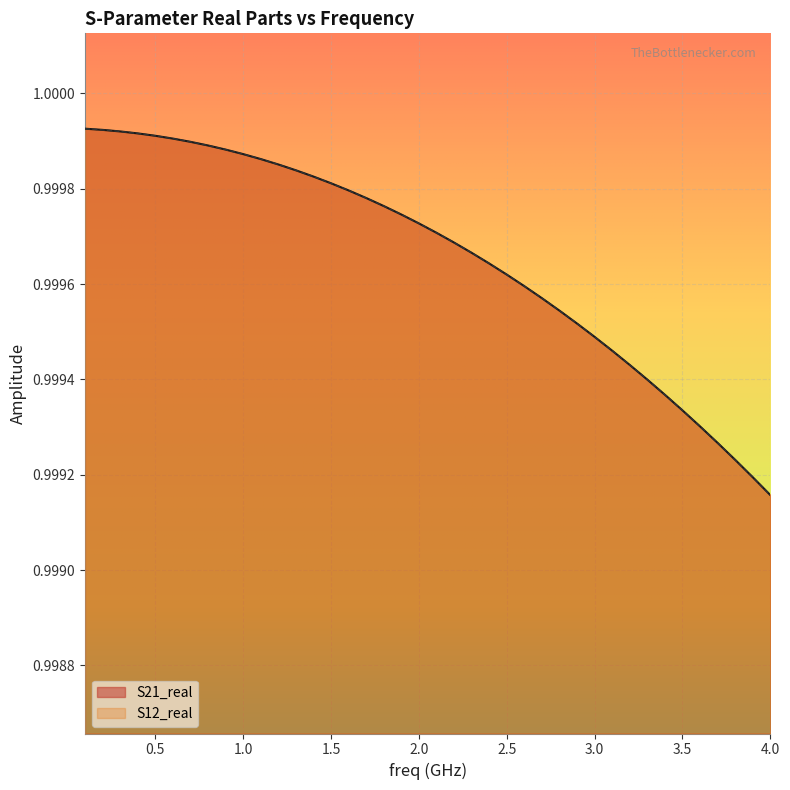

List the series in order of their peak value, lowest first.

S21_real, S12_real